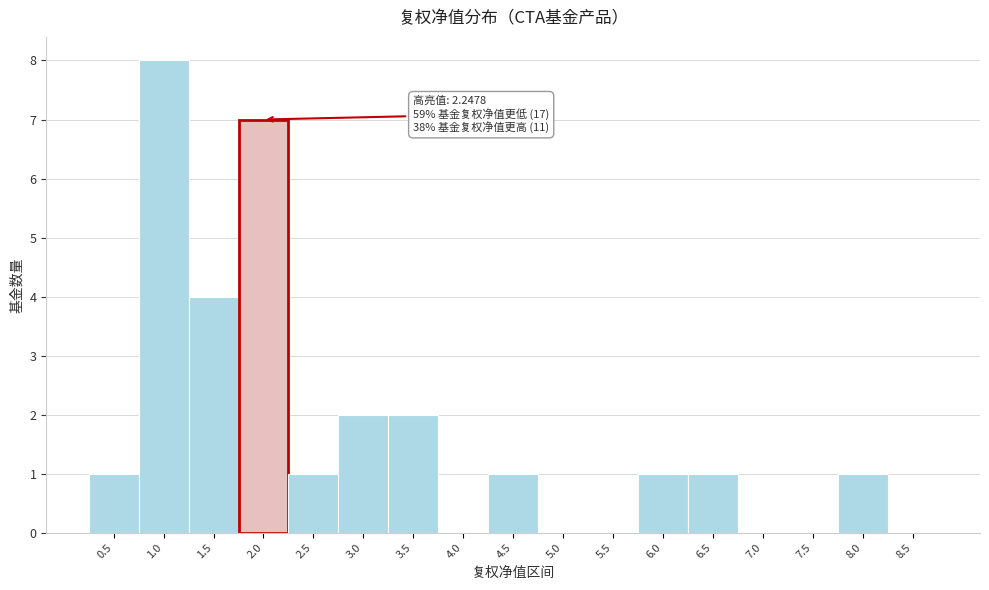

Reading left to right, list all the values displayed in this chart.

0.5=1	1.0=8	1.5=4	2.0=7	2.5=1	3.0=2	3.5=2	4.0=0	4.5=1	5.0=0	5.5=0	6.0=1	6.5=1	7.0=0	7.5=0	8.0=1	8.5=0